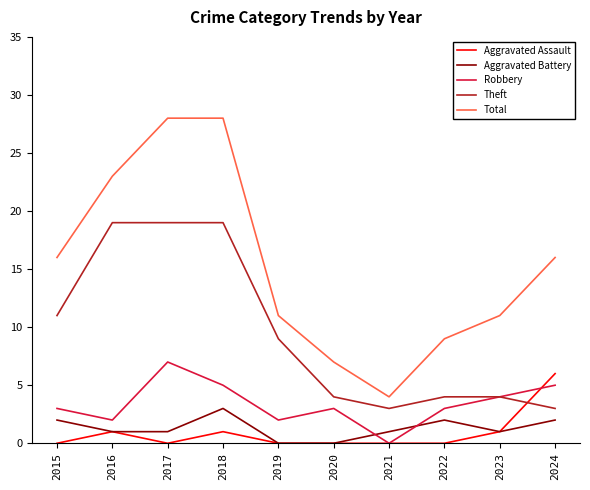

Is the value of Aggravated Assault at 2024 greater than the value of Robbery at 2018?

Yes